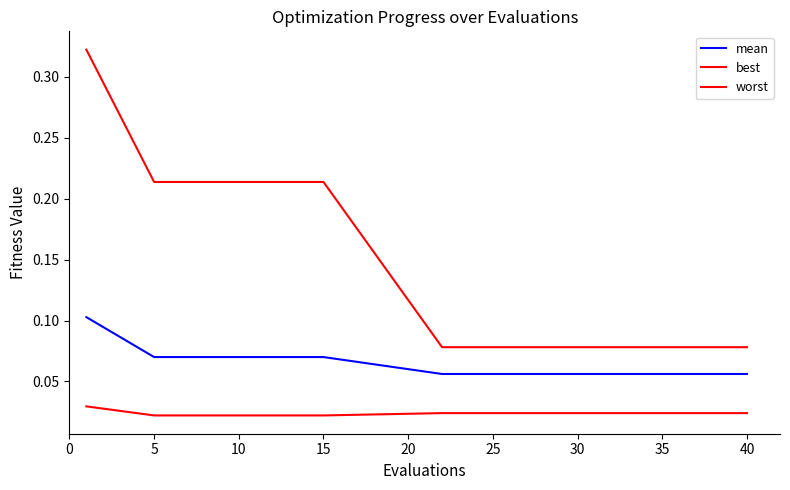

True or false: best and worst intersect in this chart.

False